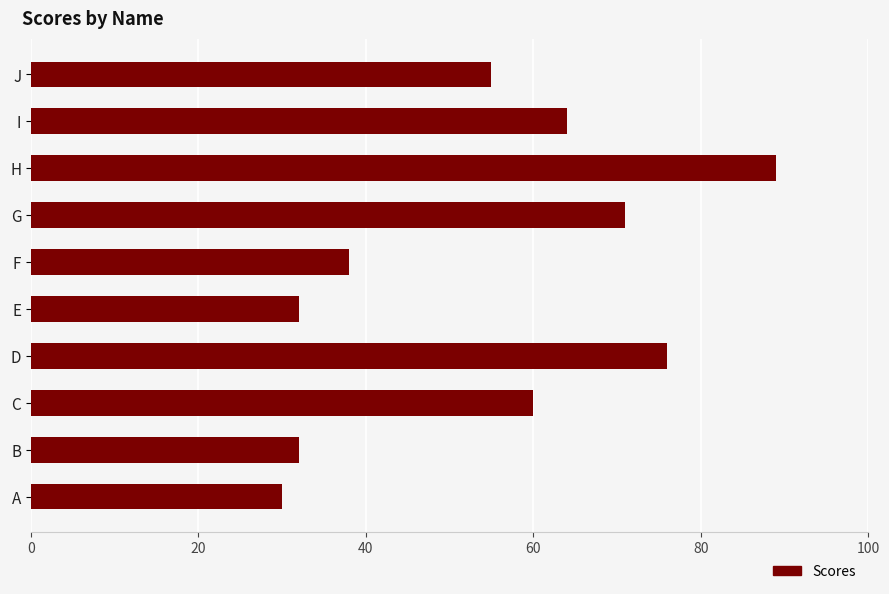

At which label is the value closest to 59?

C